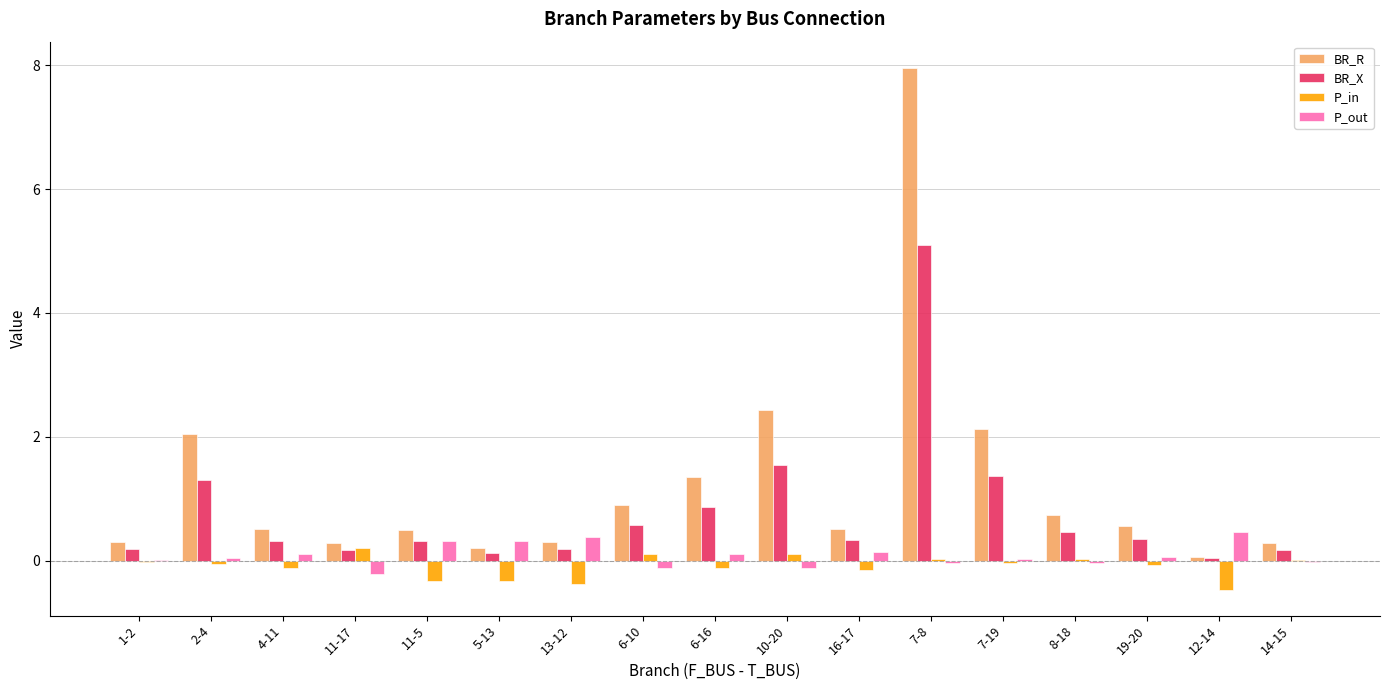

What are all the series names shown in the legend?

BR_R, BR_X, P_in, P_out